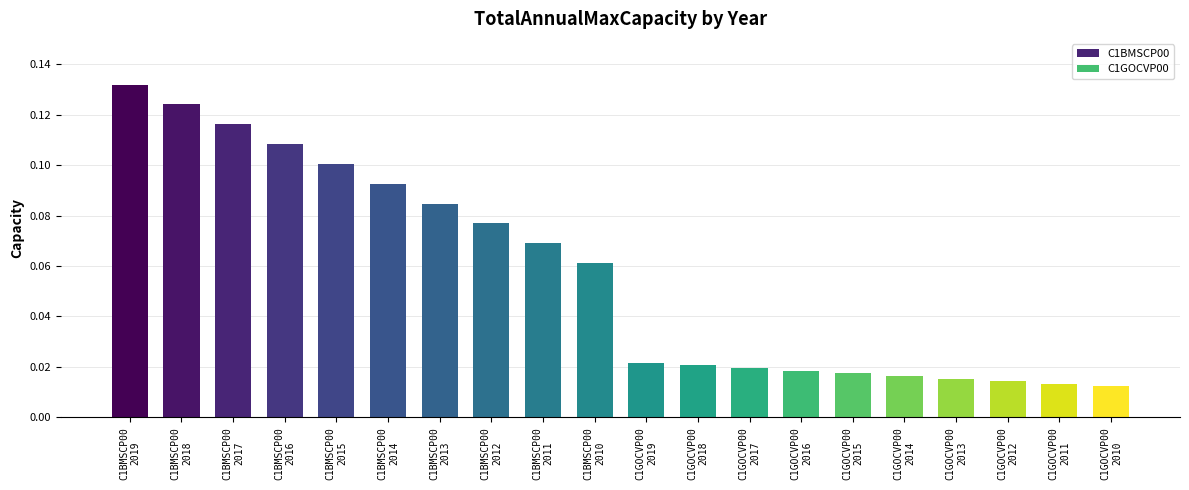

How many values are between 0 and 1?

20